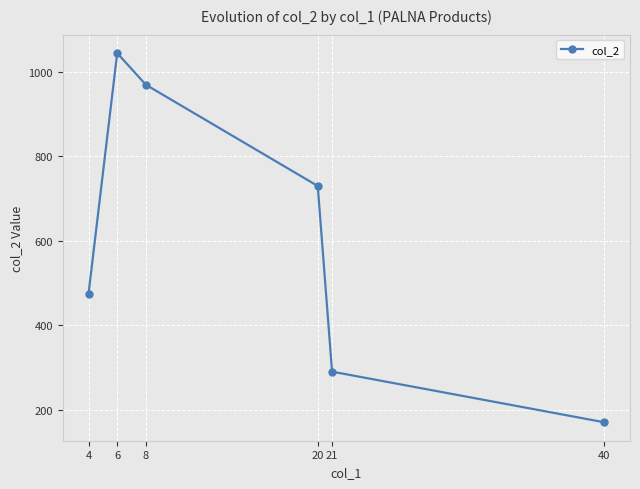

Where does the data first go above 730?

6